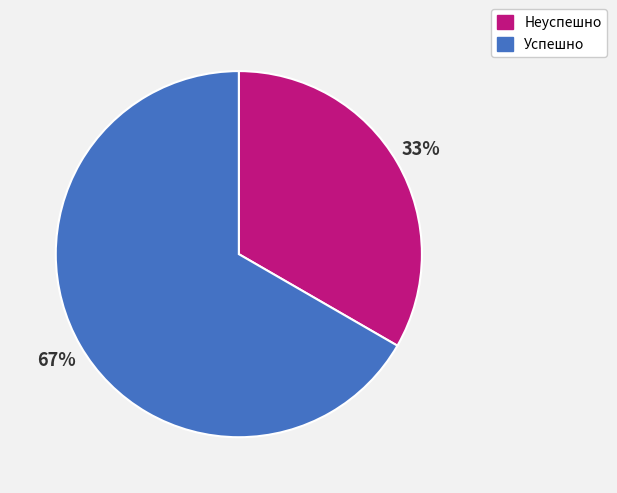

Do Успешно and Неуспешно together represent more than half of the pie?

Yes